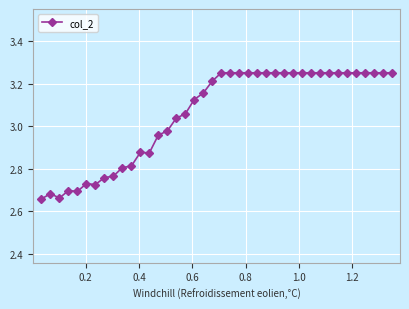

True or false: the data has more than 1 interior local peaks.

True